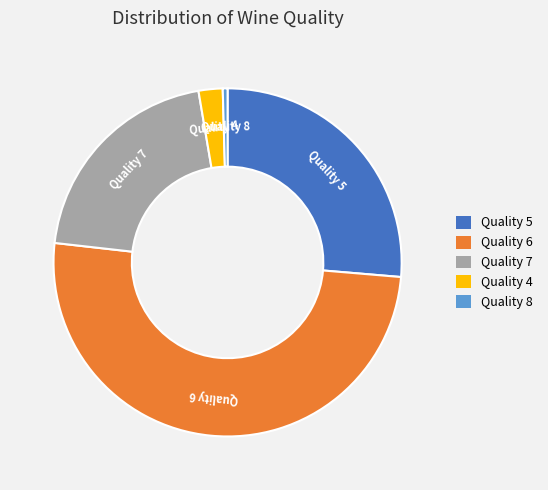

Between Quality 8 and Quality 6, which is larger?

Quality 6